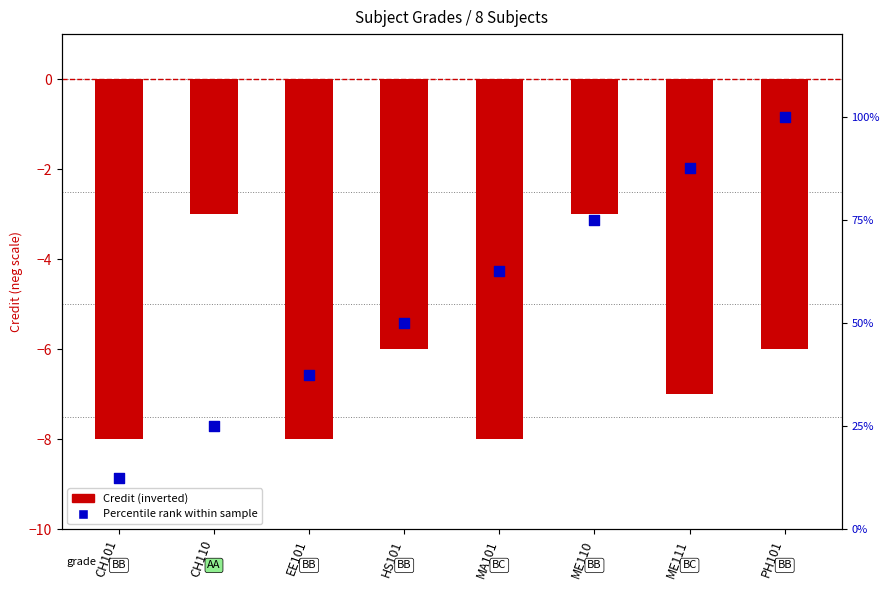

Which series contains the highest Y value?

Percentile rank